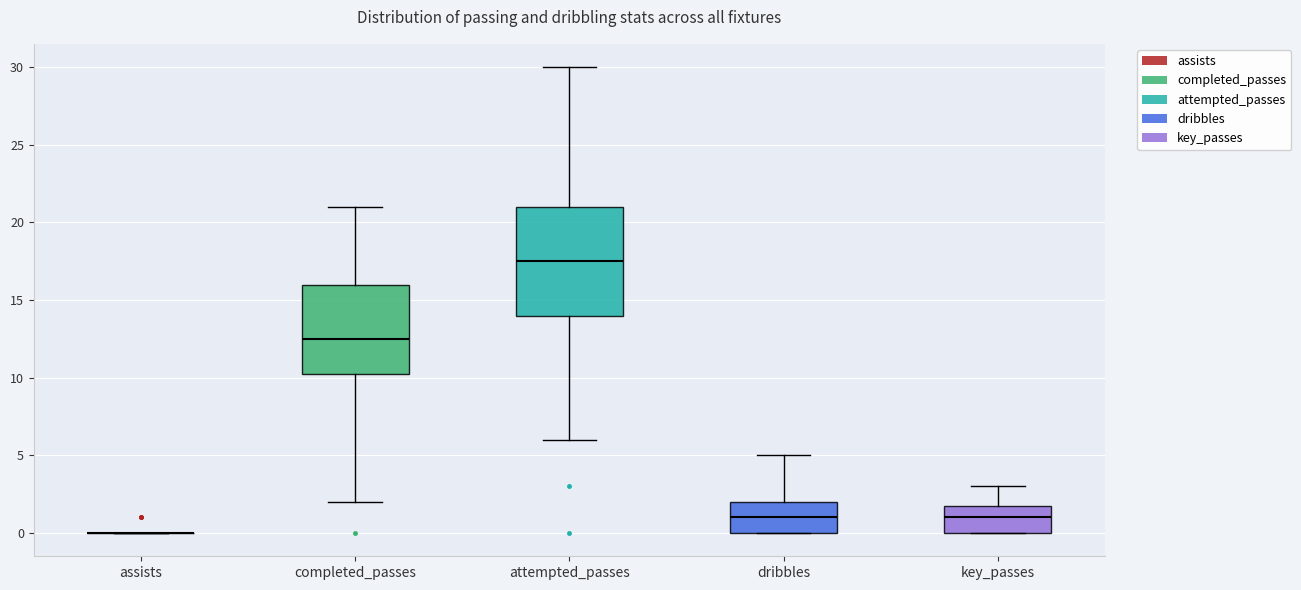

Reading left to right, transcribe this box plot: for each box, give where its median line is, the range the box spans, and where its two whiskers end, as read against the y-axis. The values are not printed on the chart, so give them approximately, as read against the axis.

assists: box collapsed to a line at 0.0, whiskers 0.0 to 0.0
completed_passes: median 12.5, box 10.5 to 16.0, whiskers 2.0 to 21.0
attempted_passes: median 17.5, box 14.0 to 21.0, whiskers 6.0 to 30.0
dribbles: median 1.0, box 0.0 to 2.0, whiskers 0.0 to 5.0
key_passes: median 1.0, box 0.0 to 2.0, whiskers 0.0 to 3.0